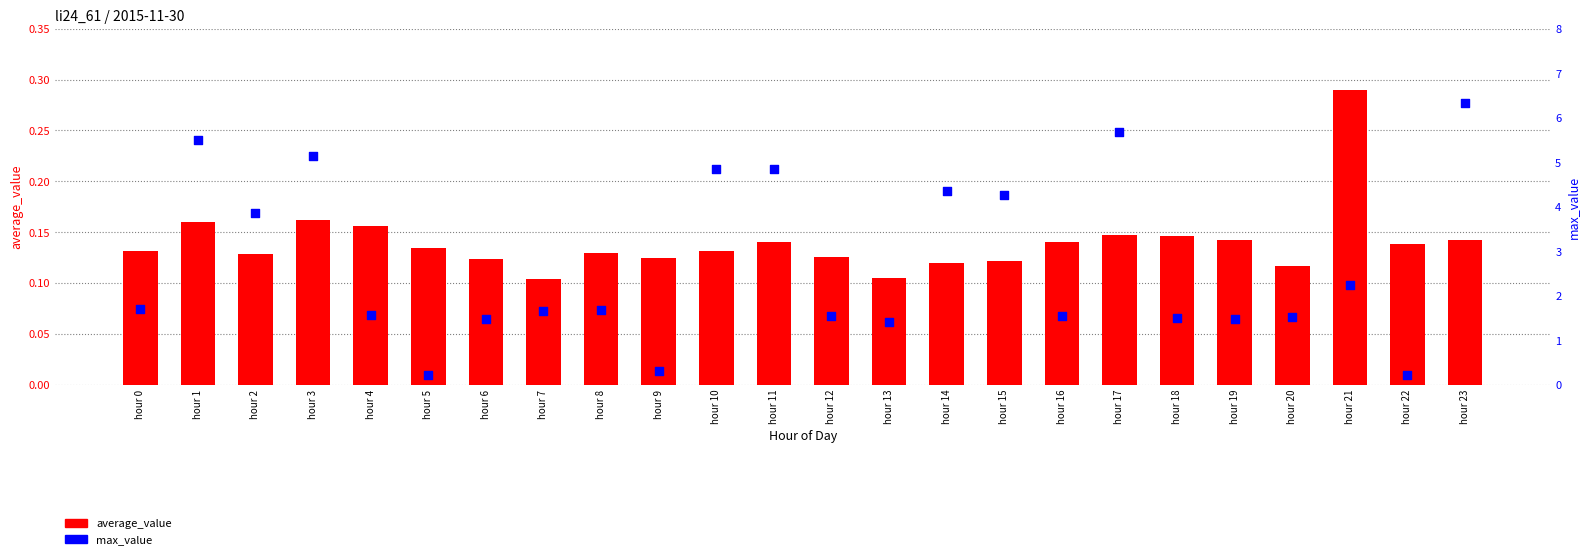

At which category is the sum across all series the highest?

hour 23